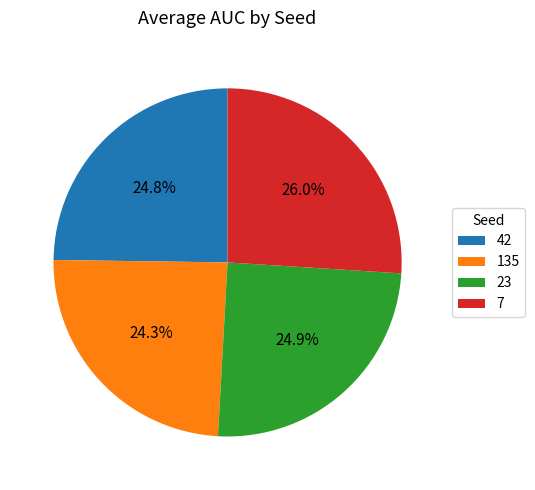

True or false: 42 accounts for 18% of the total.

False